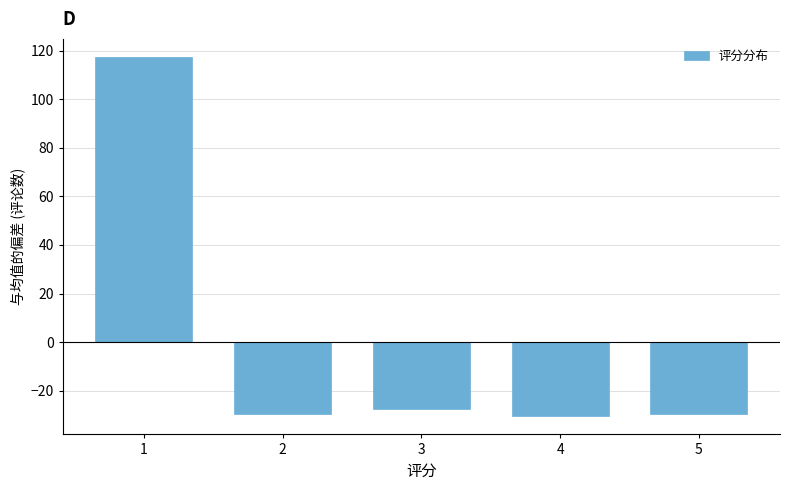

Reading left to right, list all the values displayed in this chart.

1=117.4	2=-29.6	3=-27.6	4=-30.6	5=-29.6